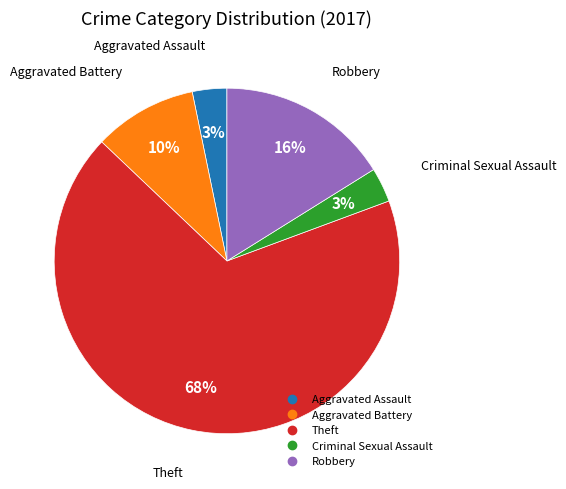

How many slices are in this pie chart?

5